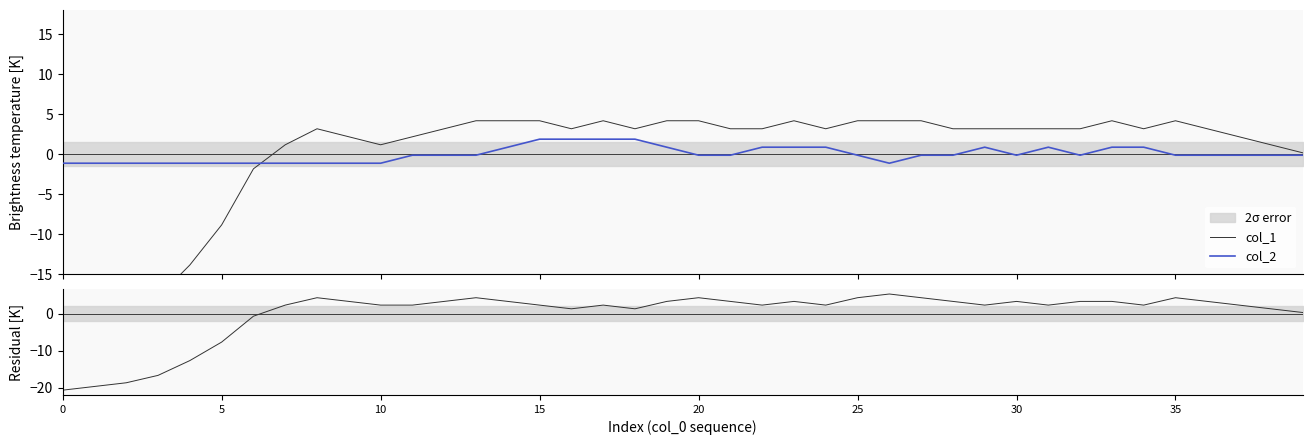

The residual series shows 3.3 at 36. True or false?

True